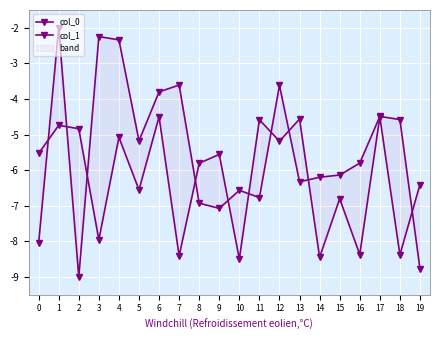

What is the average value of the col_1 series?

-6.2